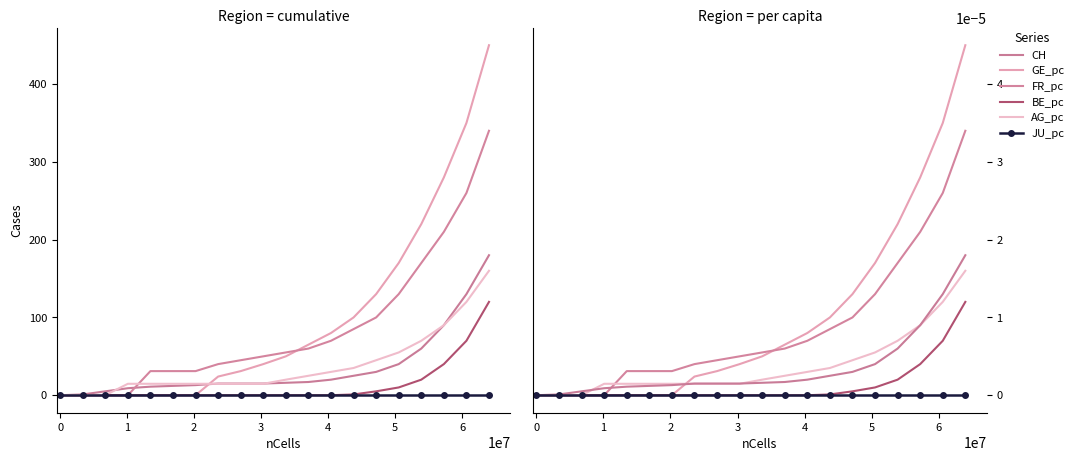

True or false: AG_pc has more than 0 points higher than both neighbors.

False